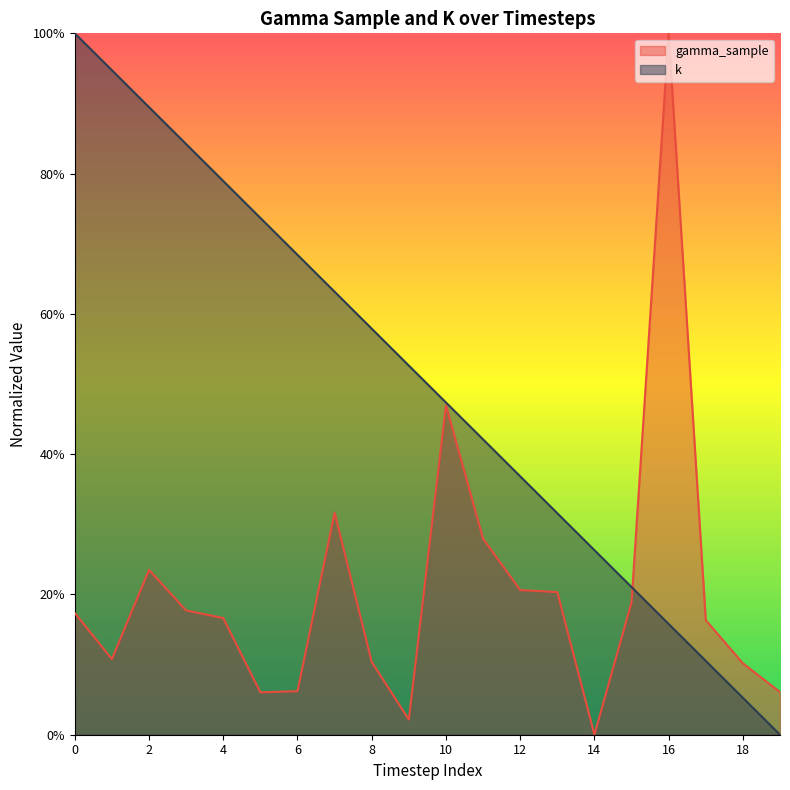

What is the difference between the gamma_sample values at 2 and 0?

0.1